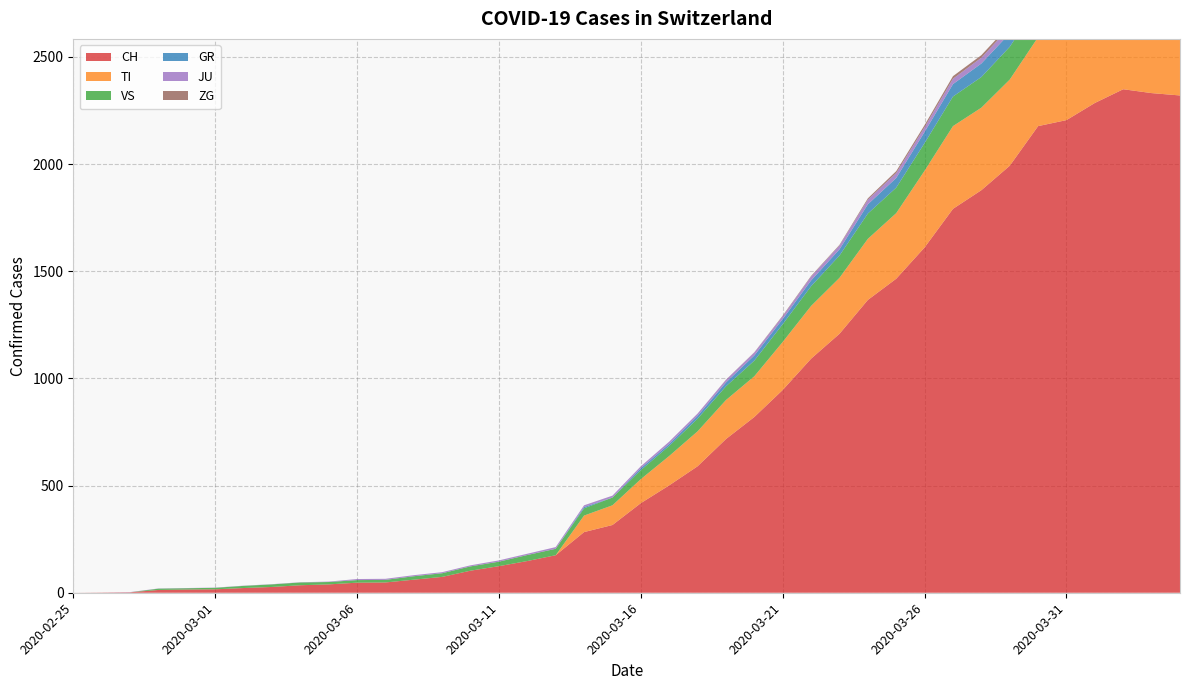

Reading left to right, what are all the values shown in this chart?

CH: 0	1	2	13	15	16	22	27	35	39	47	48	61	74	103	124	148	175	283	316	418	501	590	717	820	946	1092	1208	1366	1465	1611	1791	1878	1992	2177	2205	2285	2349	2331	2320
TI: 0	0	0	0	0	0	0	0	0	0	0	0	0	0	0	0	0	0	77	92	112	137	163	182	190	224	246	261	285	306	358	386	385	402	415	401	396	374	370	363
VS: 0	0	0	6	6	7	10	12	13	11	12	12	16	17	20	21	28	30	34	36	42	47	59	64	73	83	92	104	118	119	129	138	143	153	154	153	147	147	147	150
GR: 0	0	0	0	0	0	0	0	0	0	0	0	0	0	0	0	0	0	6	0	9	9	13	18	24	24	27	29	43	45	52	58	63	63	58	58	59	60	51	52
JU: 0	0	1	1	1	1	1	1	1	2	5	5	5	5	5	6	6	8	8	9	9	11	11	12	14	13	18	18	22	23	22	25	27	28	28	29	29	29	28	27
ZG: 0	0	0	0	0	0	0	0	0	0	0	0	0	0	0	0	0	0	0	0	0	0	0	1	1	3	3	3	6	9	10	12	12	12	13	14	13	14	15	14